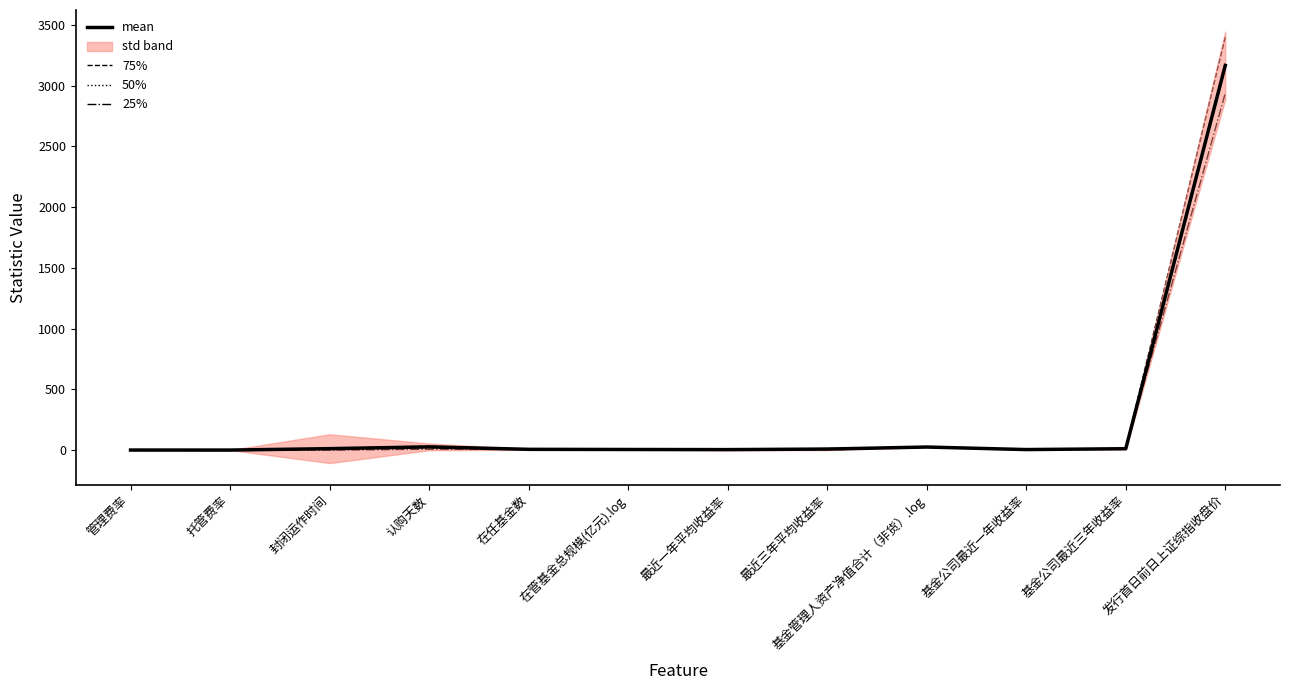

The value of 75% at 在任基金数 is 8.0. True or false?

True